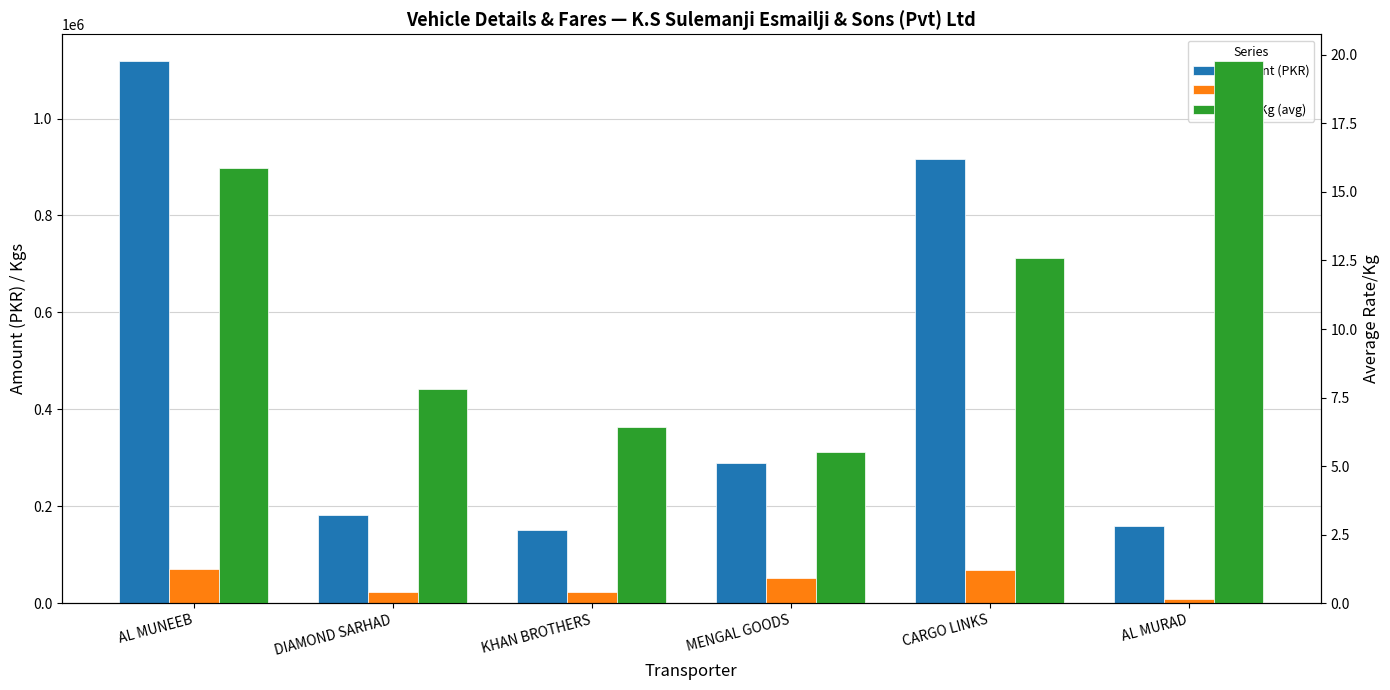

Are the bars horizontal?

No